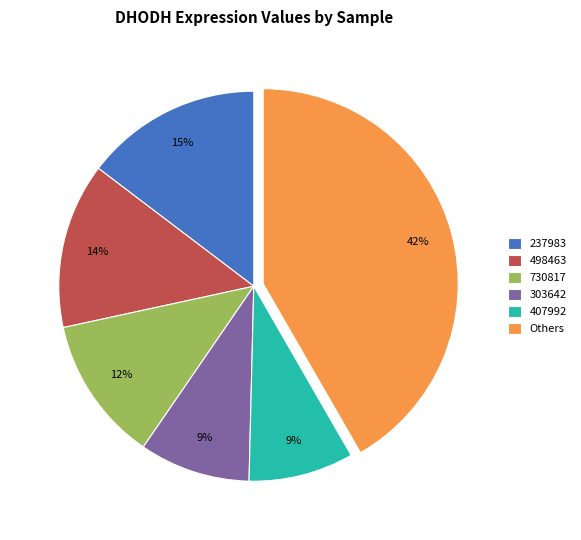

What is the largest slice in the pie chart?

Others